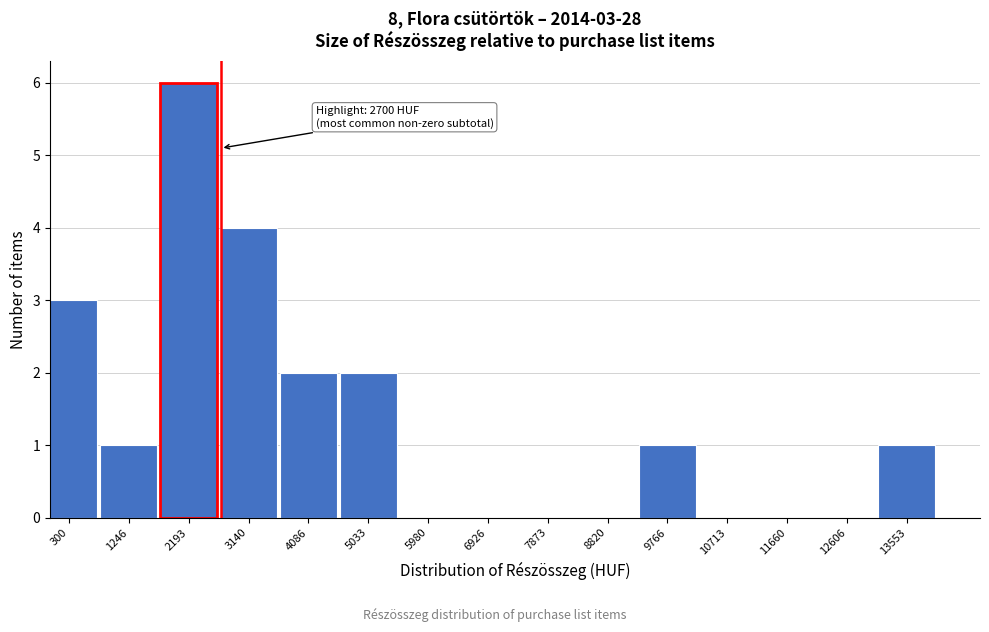

Reading right to left, transcribe all the data shown in this chart.

13553=1	12606=0	11660=0	10713=0	9766=1	8820=0	7873=0	6926=0	5980=0	5033=2	4086=2	3140=4	2193=6	1246=1	300=3